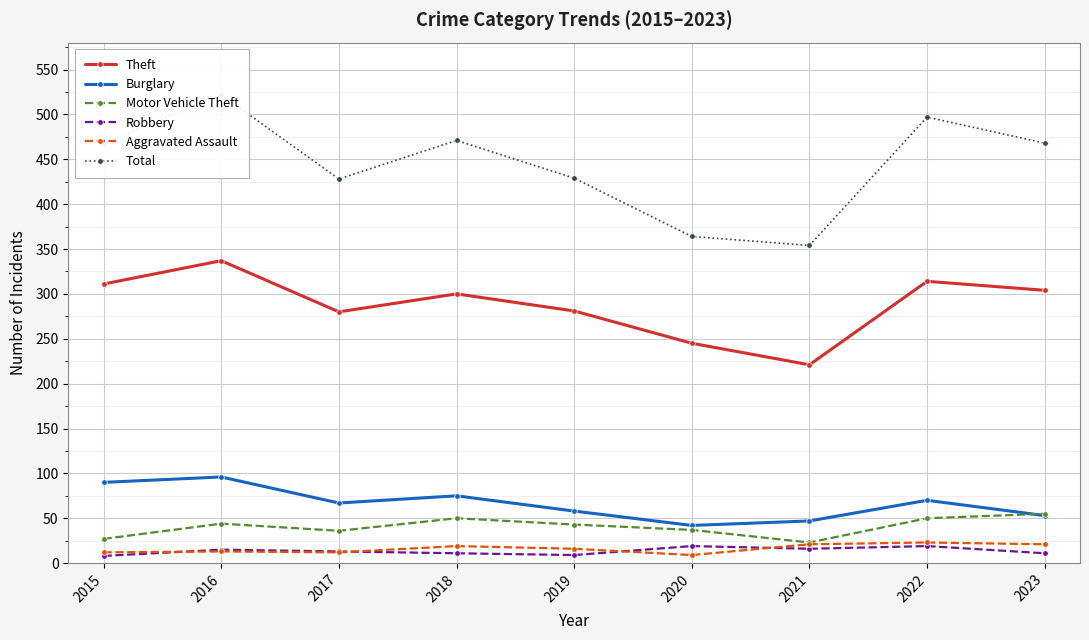

In Total, how many points are lower than both neighbors (excluding endpoints)?

2